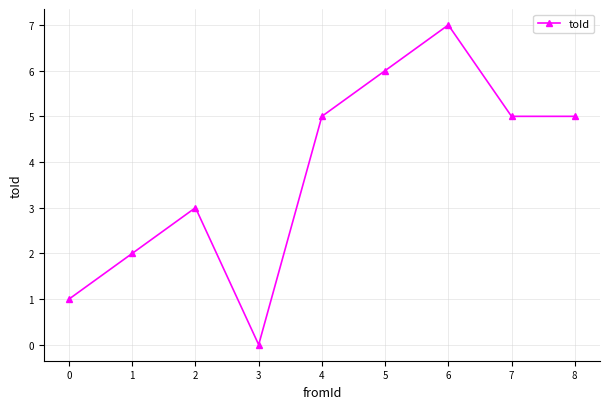

Where is the first local maximum?

2